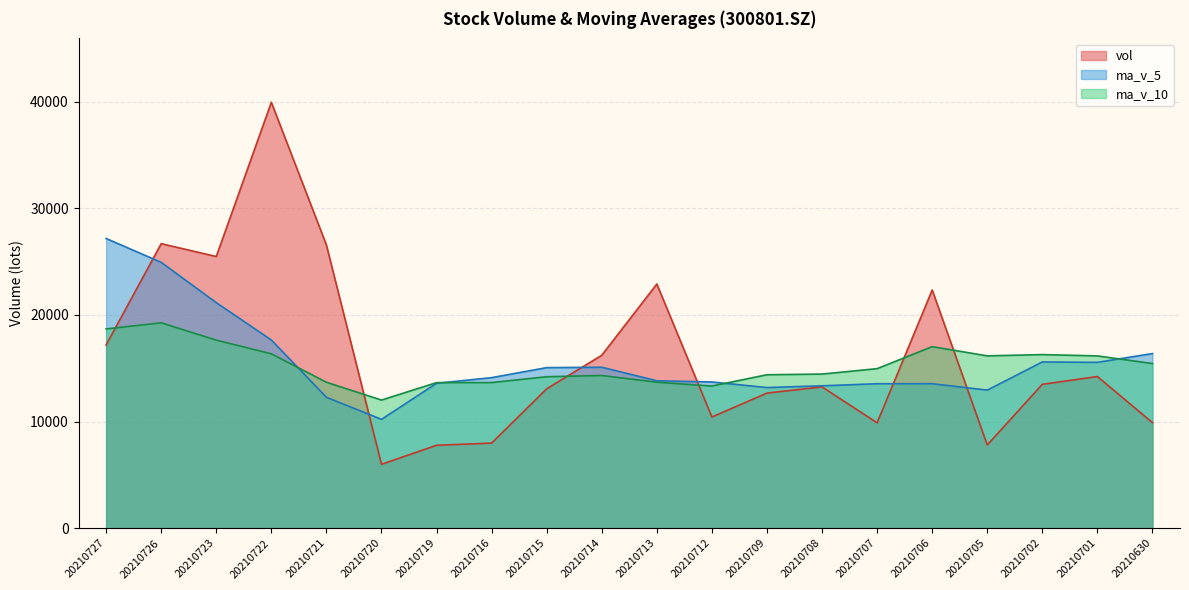

True or false: ma_v_10 has a value of 16158.8 at 20210705.

True